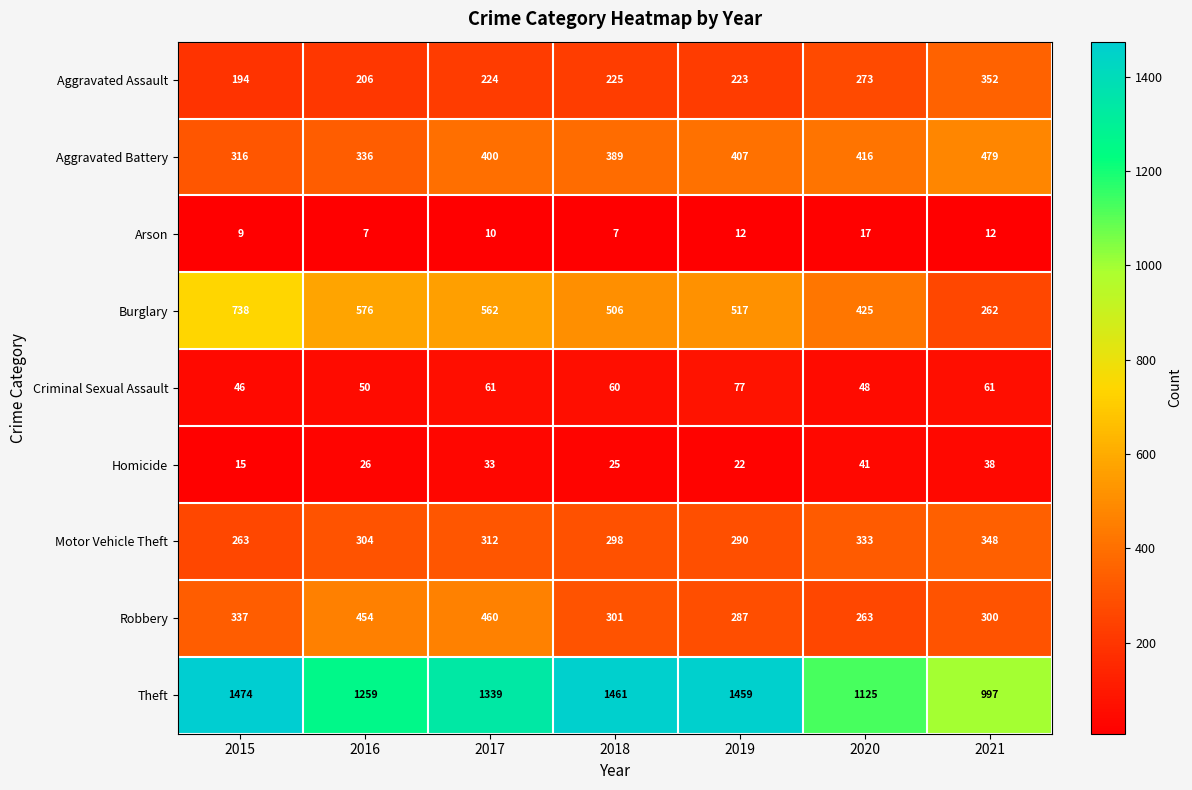

What is the approximate value of Homicide at 2018?

25